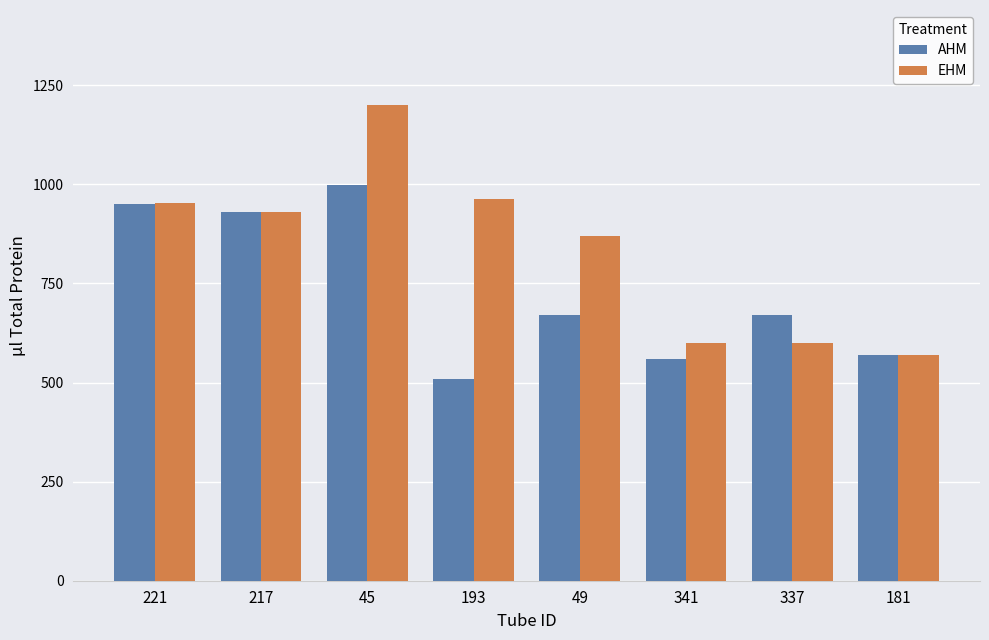

List the series in order of their overall mean, lowest first.

AHM, EHM